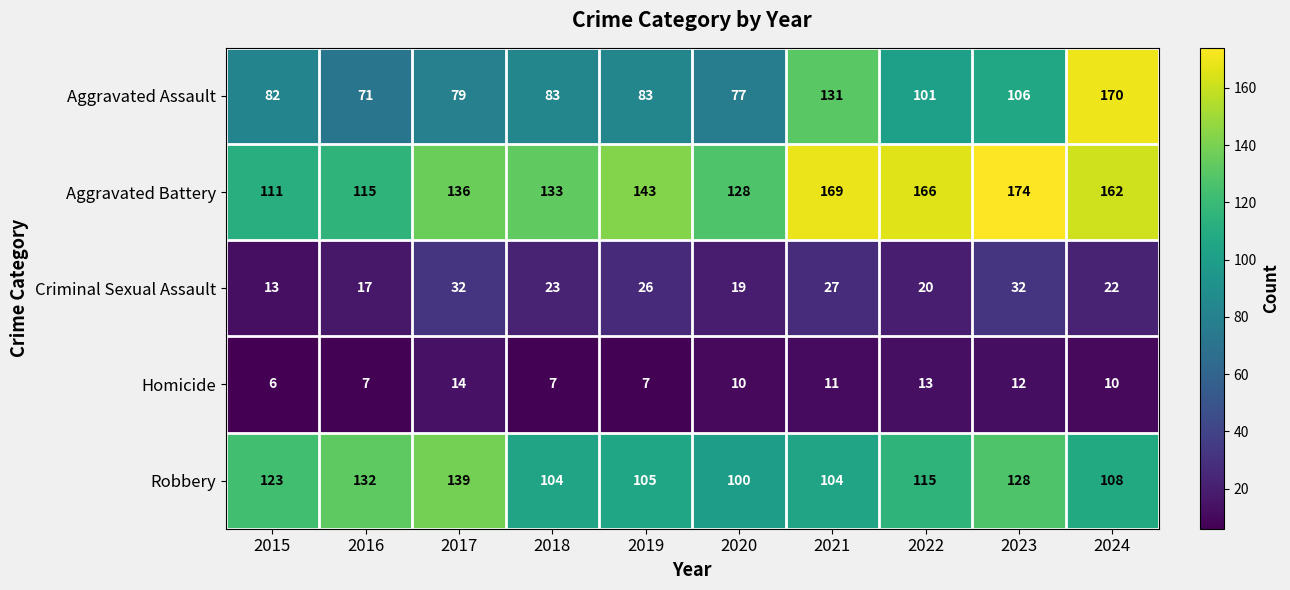

What is the difference between the highest and lowest values at 2015?

117